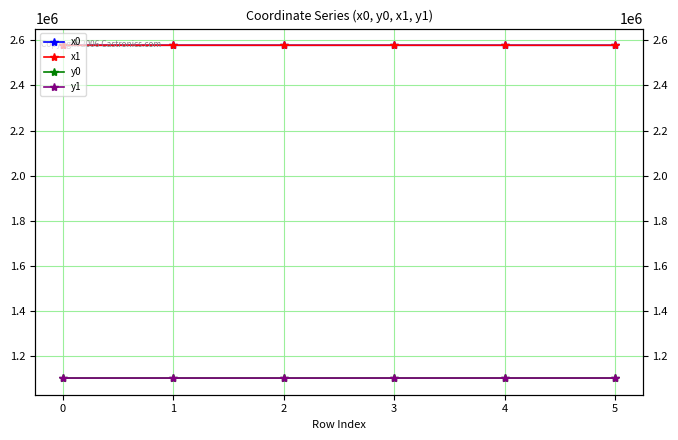

True or false: y1 and x1 cross at least once.

False